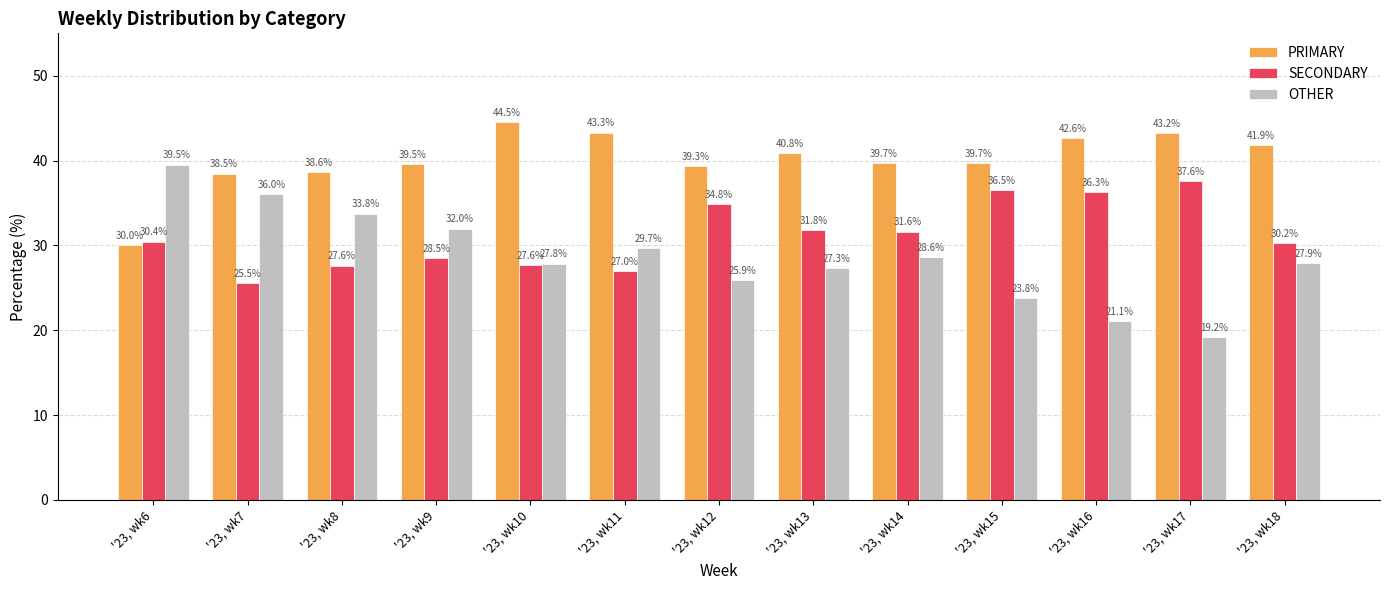

Is the value of PRIMARY at '23, wk18 greater than the value of SECONDARY at '23, wk16?

Yes